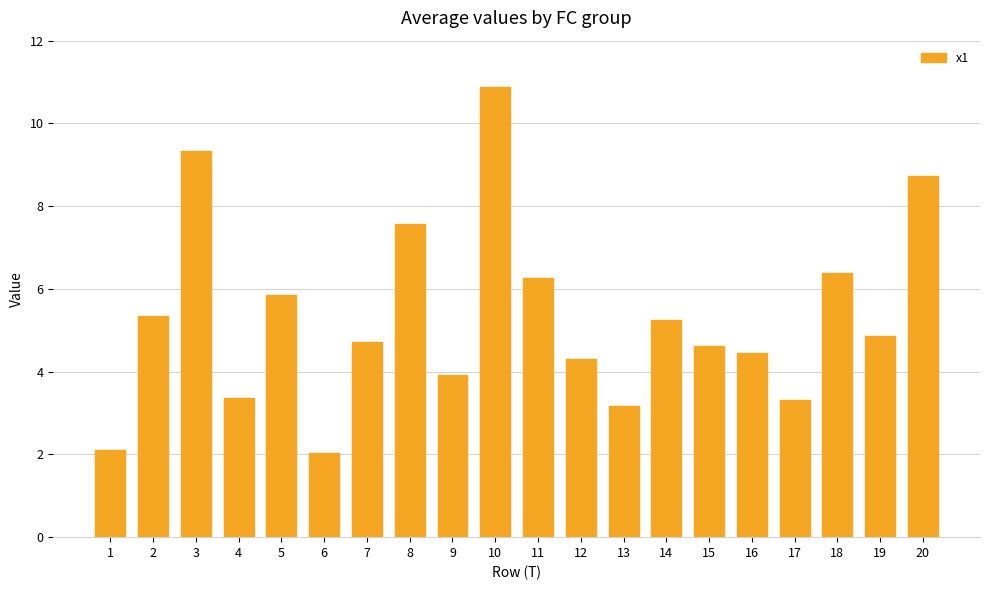

Which category has the highest value across all series?

10